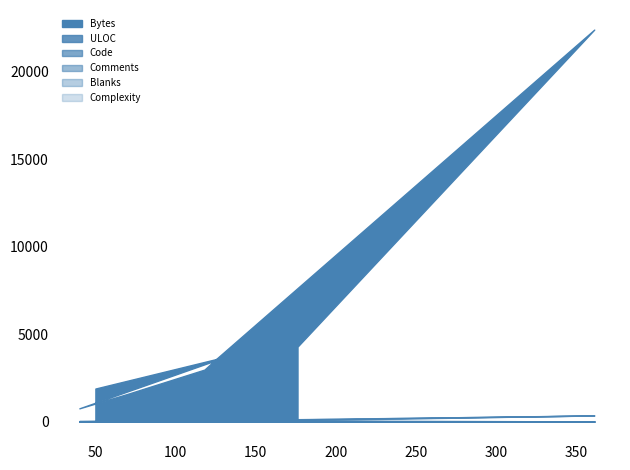

At which category does ULOC reach its first local peak?

132